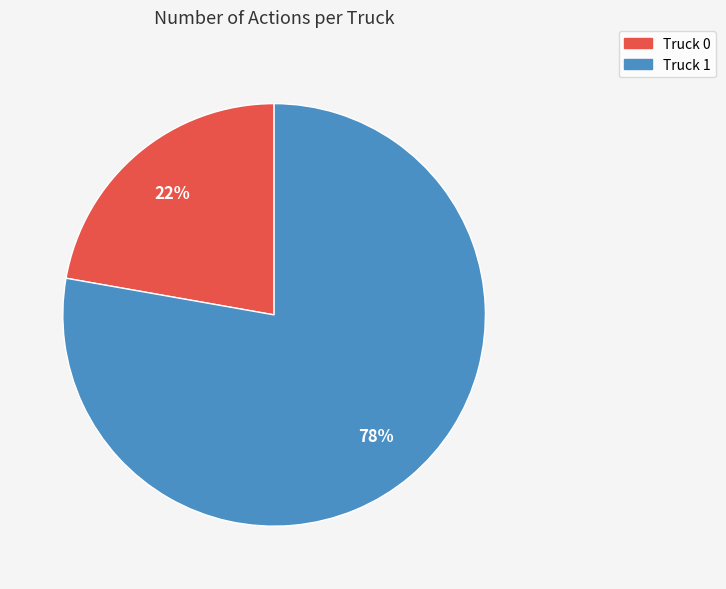

What is the smallest slice in the pie chart?

Truck 0